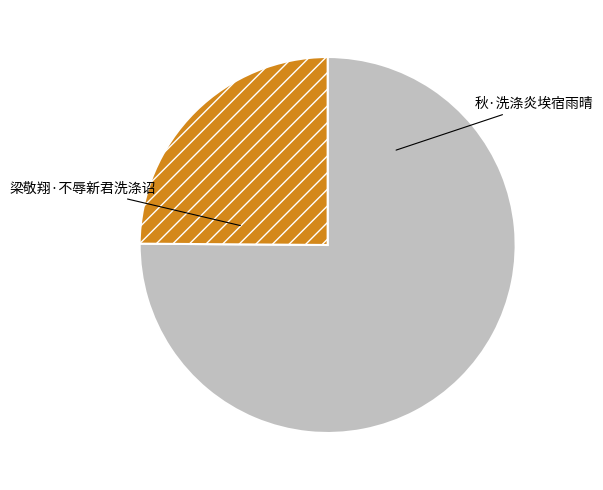

Which category accounts for the majority?

梁敬翔·不辱新君洗涤诏